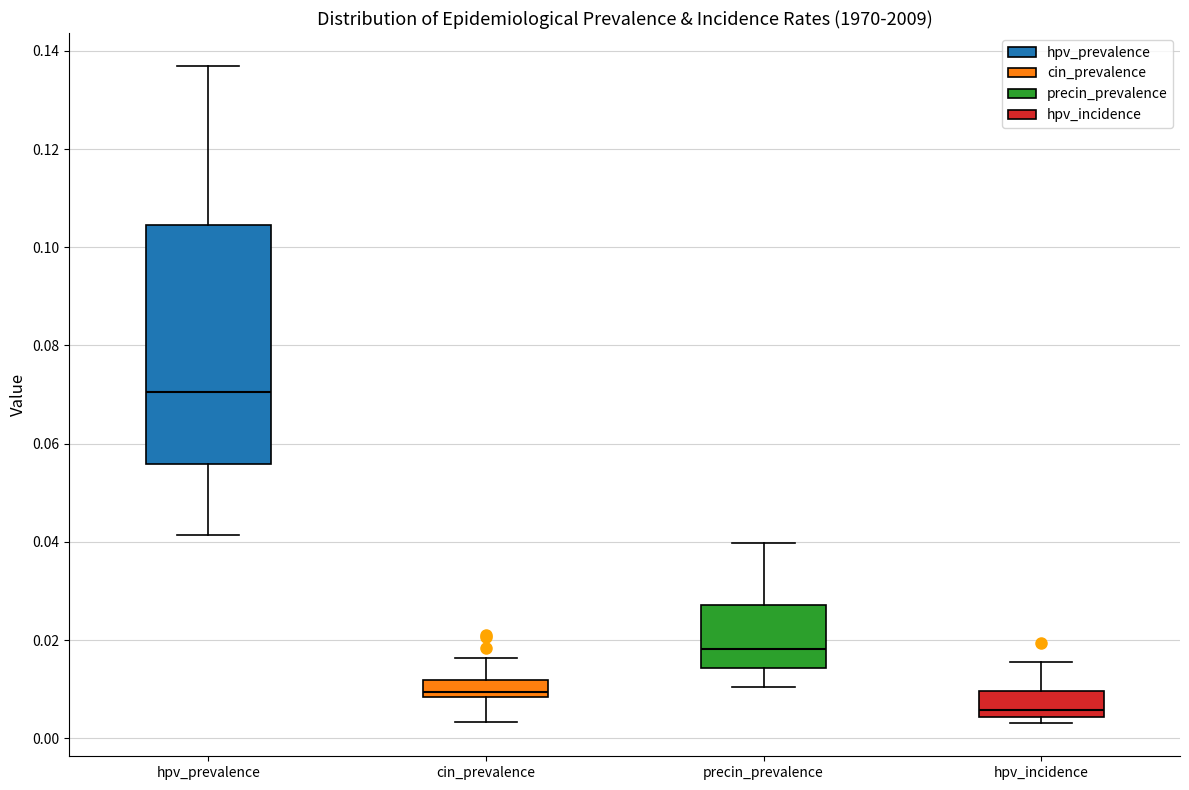

Reading left to right, transcribe this box plot: for each box, give where its median line is, the range the box spans, and where its two whiskers end, as read against the y-axis. The values are not printed on the chart, so give them approximately, as read against the axis.

hpv_prevalence: median 0.070, box 0.056 to 0.104, whiskers 0.042 to 0.136
cin_prevalence: median 0.010, box 0.008 to 0.012, whiskers 0.004 to 0.016
precin_prevalence: median 0.018, box 0.014 to 0.028, whiskers 0.010 to 0.040
hpv_incidence: median 0.006, box 0.004 to 0.010, whiskers 0.004 (just below the box's lower edge) to 0.016